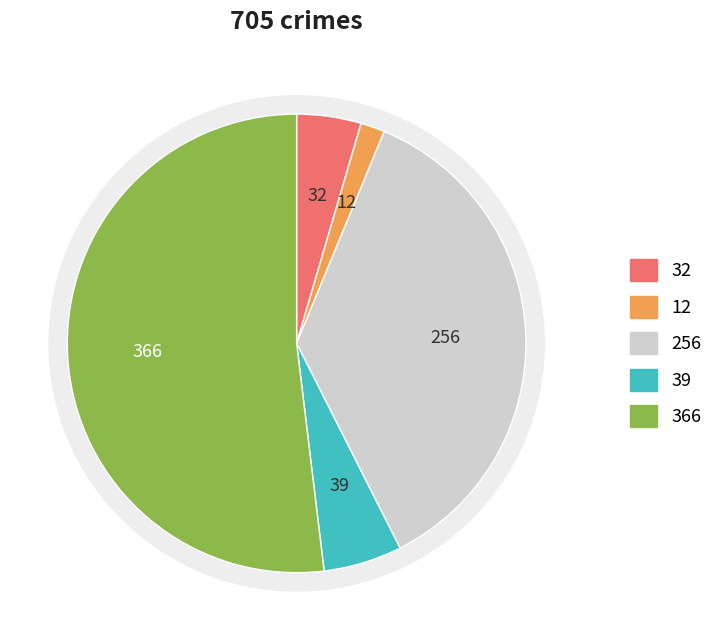

Approximately how many times larger is the value at Aggravated Assault compared to Motor Vehicle Theft?

0.3